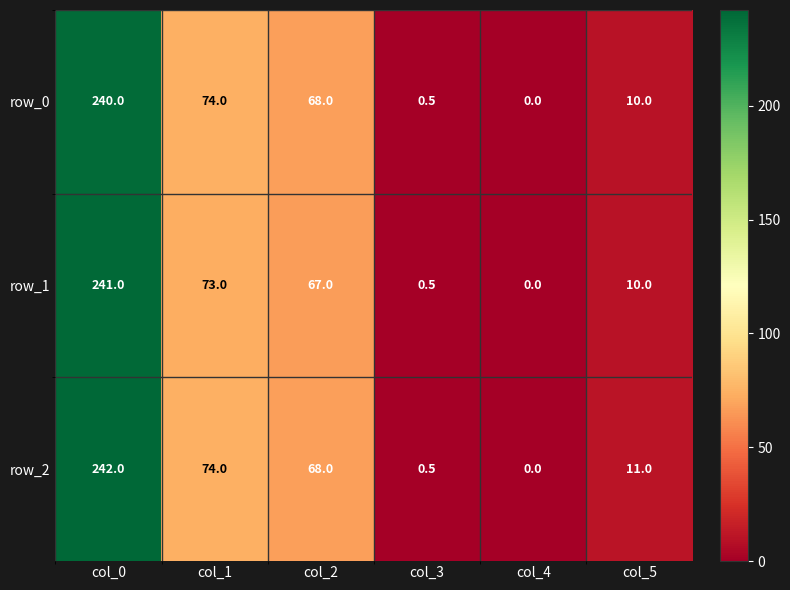

What is the sum of the row_2 values at col_5 and col_3?

11.5